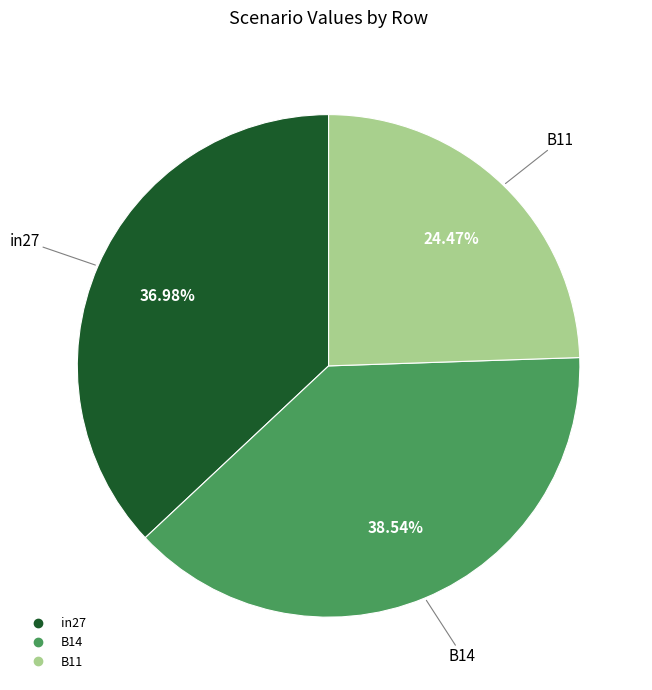

How many segments does this pie chart have?

3